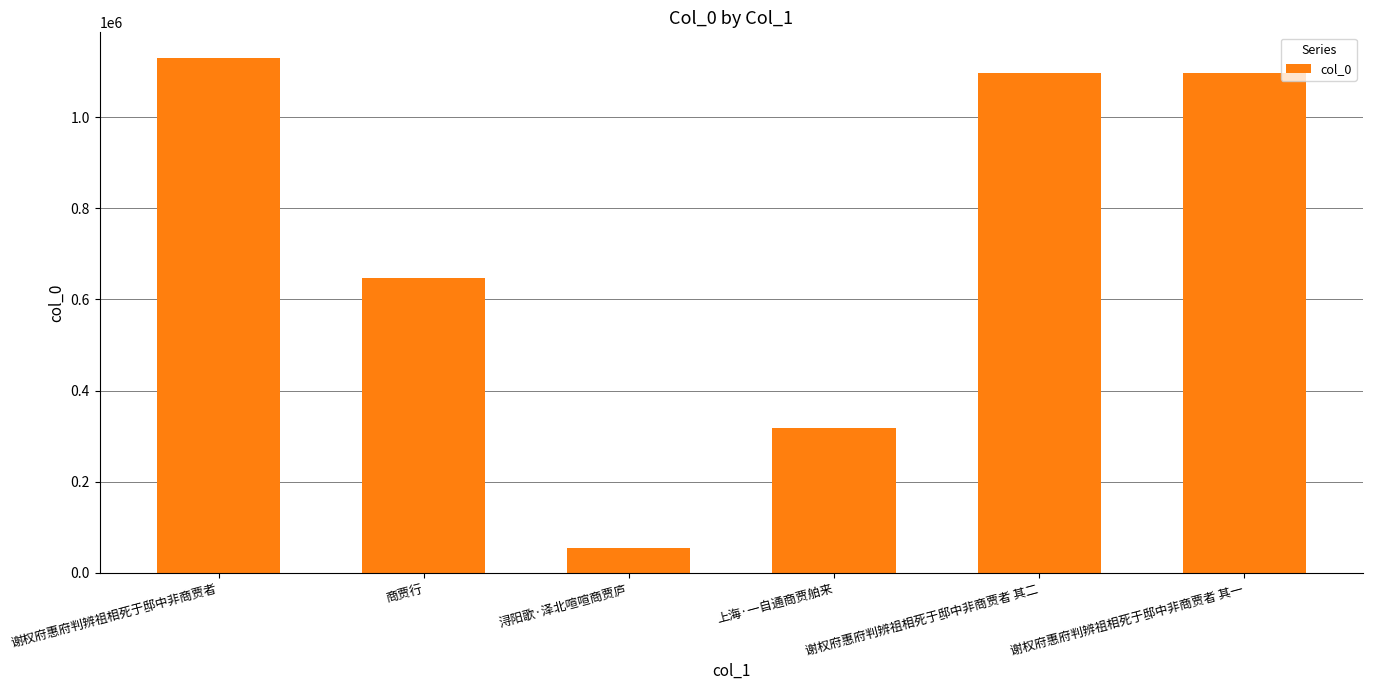

What is the average value?

723642